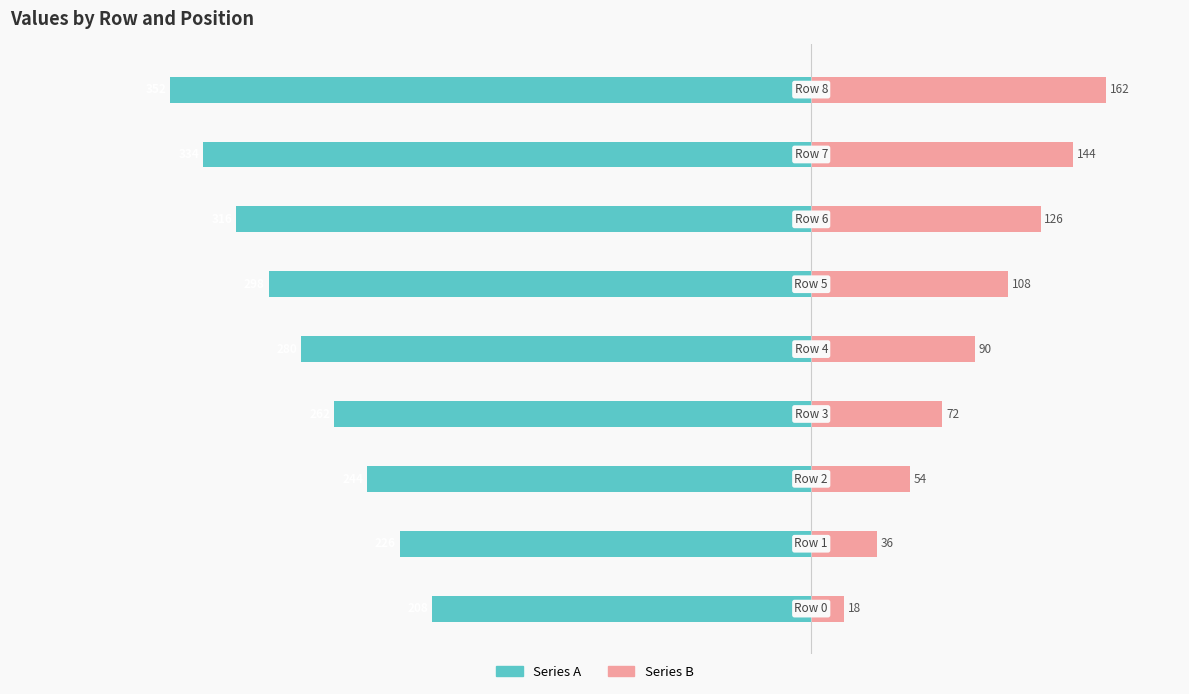

Reading right to left, transcribe all the data shown in this chart.

Series A: -352	-334	-316	-298	-280	-262	-244	-226	-208
Series B: 162	144	126	108	90	72	54	36	18